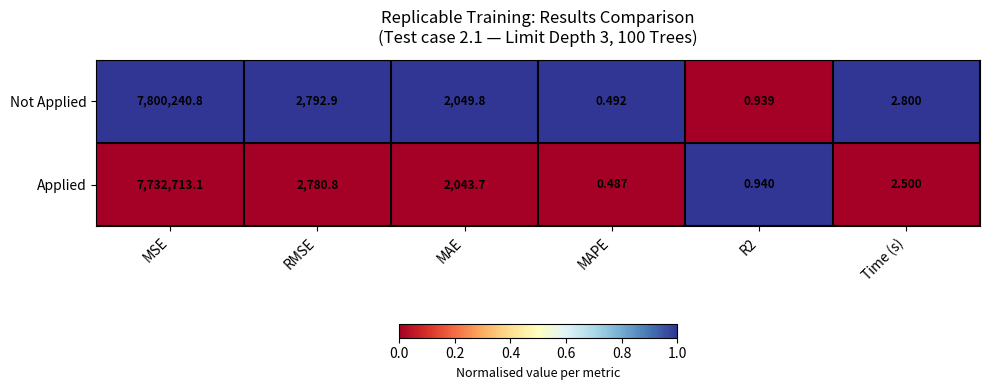

Where is Applied nearest to the value 3866356?

RMSE